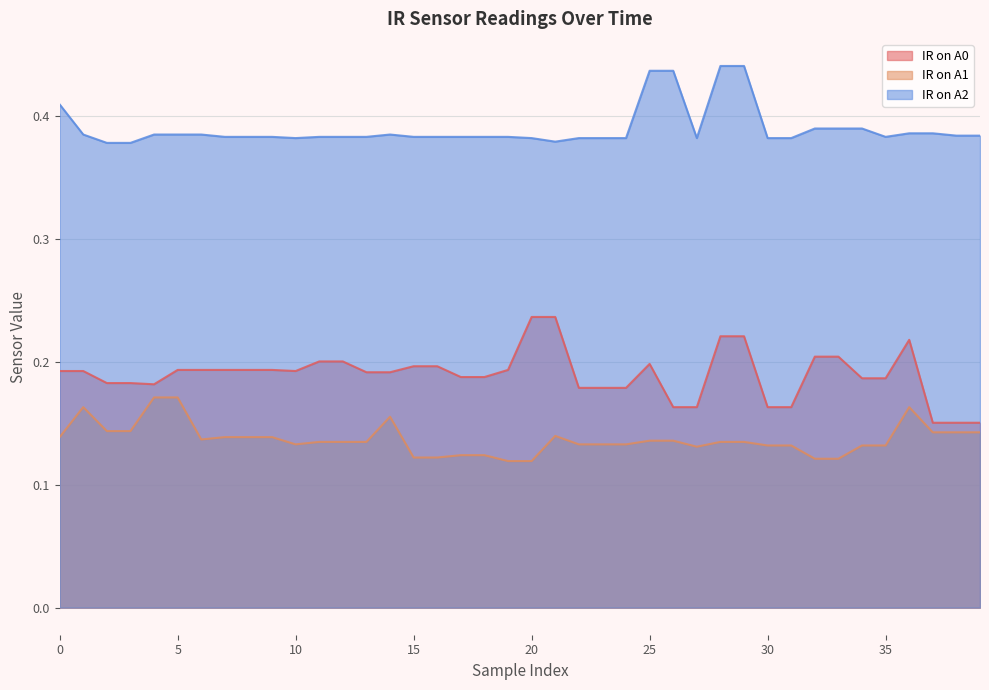

List the series in order of their peak value, lowest first.

IR on A1, IR on A0, IR on A2